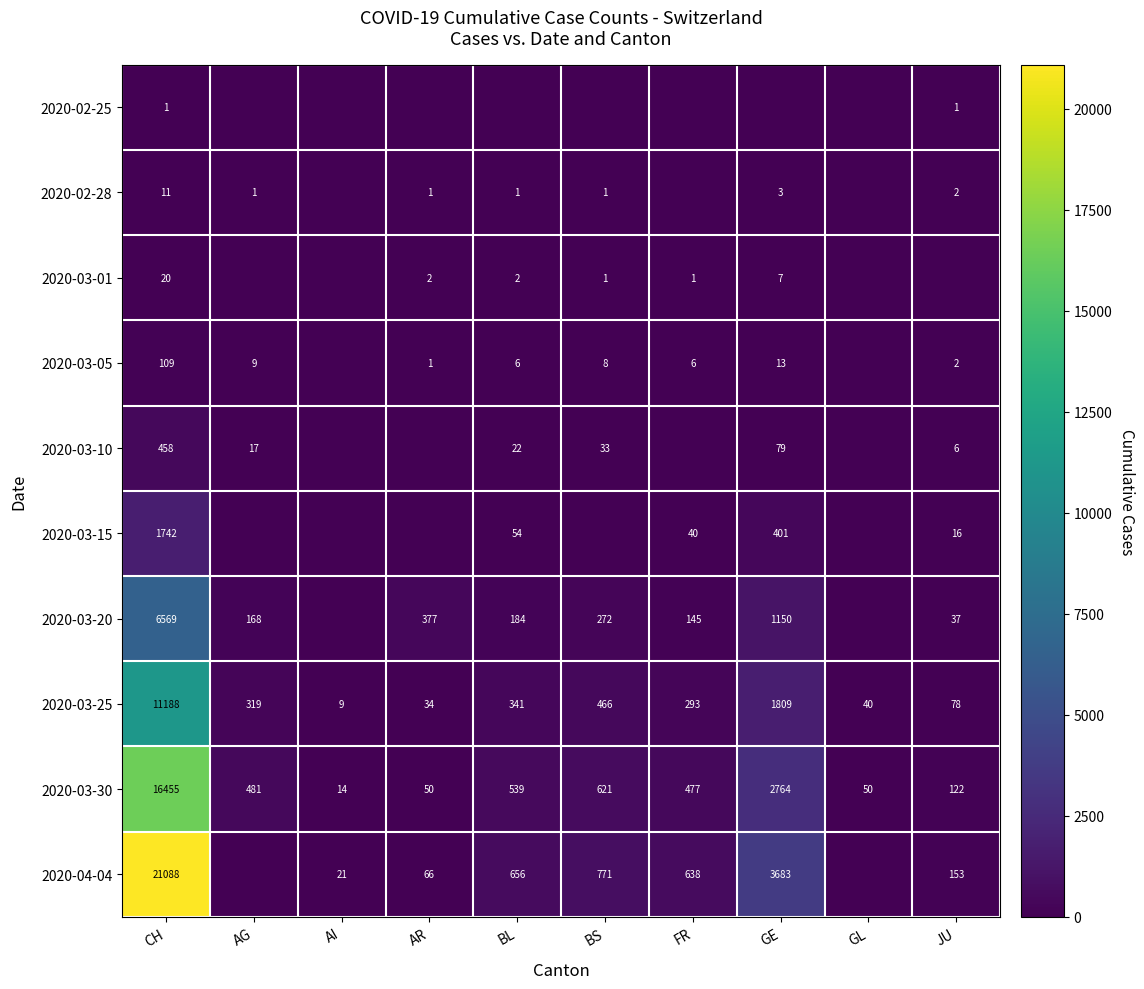

The 2020-04-04 series shows 66 at AR. True or false?

True